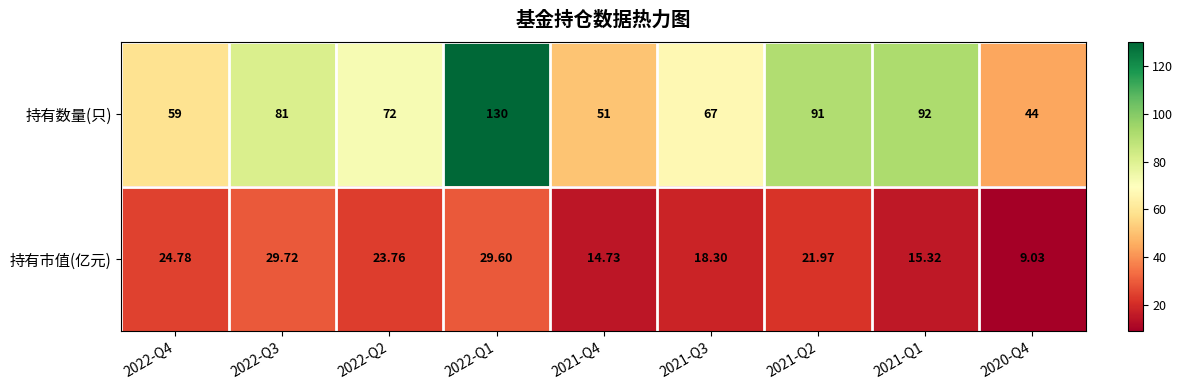

List the series in order of their overall mean, highest first.

持有数量(只), 持有市值(亿元)